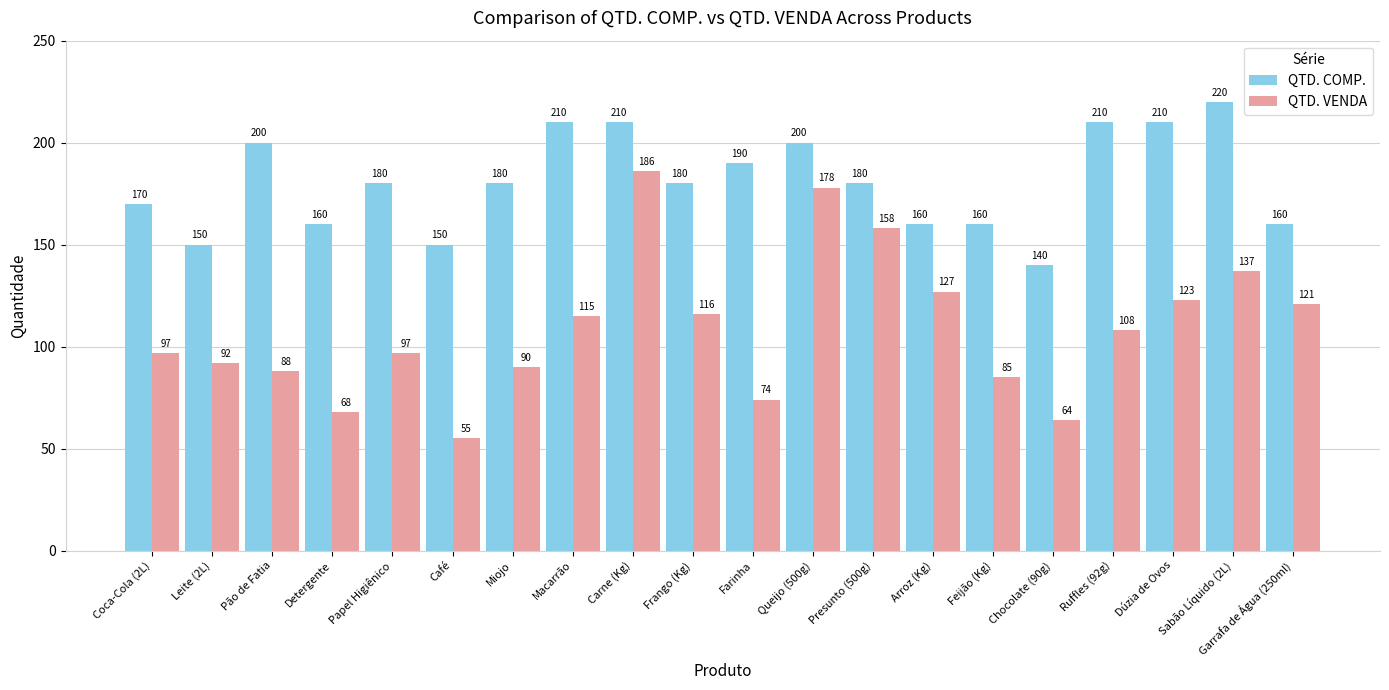

Does the chart contain stacked bars?

No